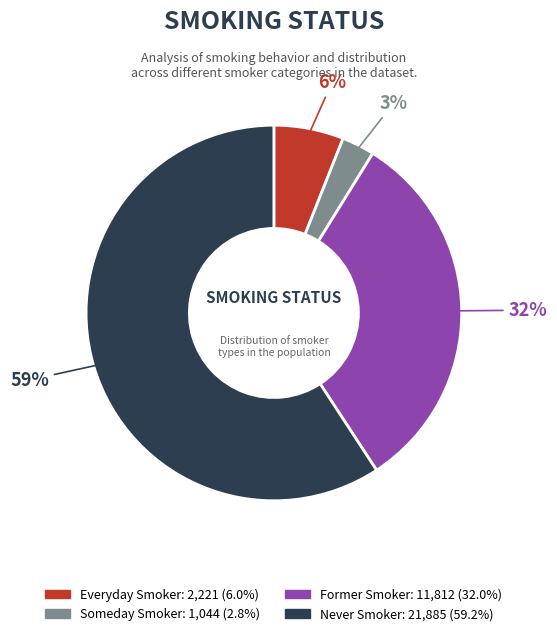

To the nearest percent, what is the average slice percentage?

25%